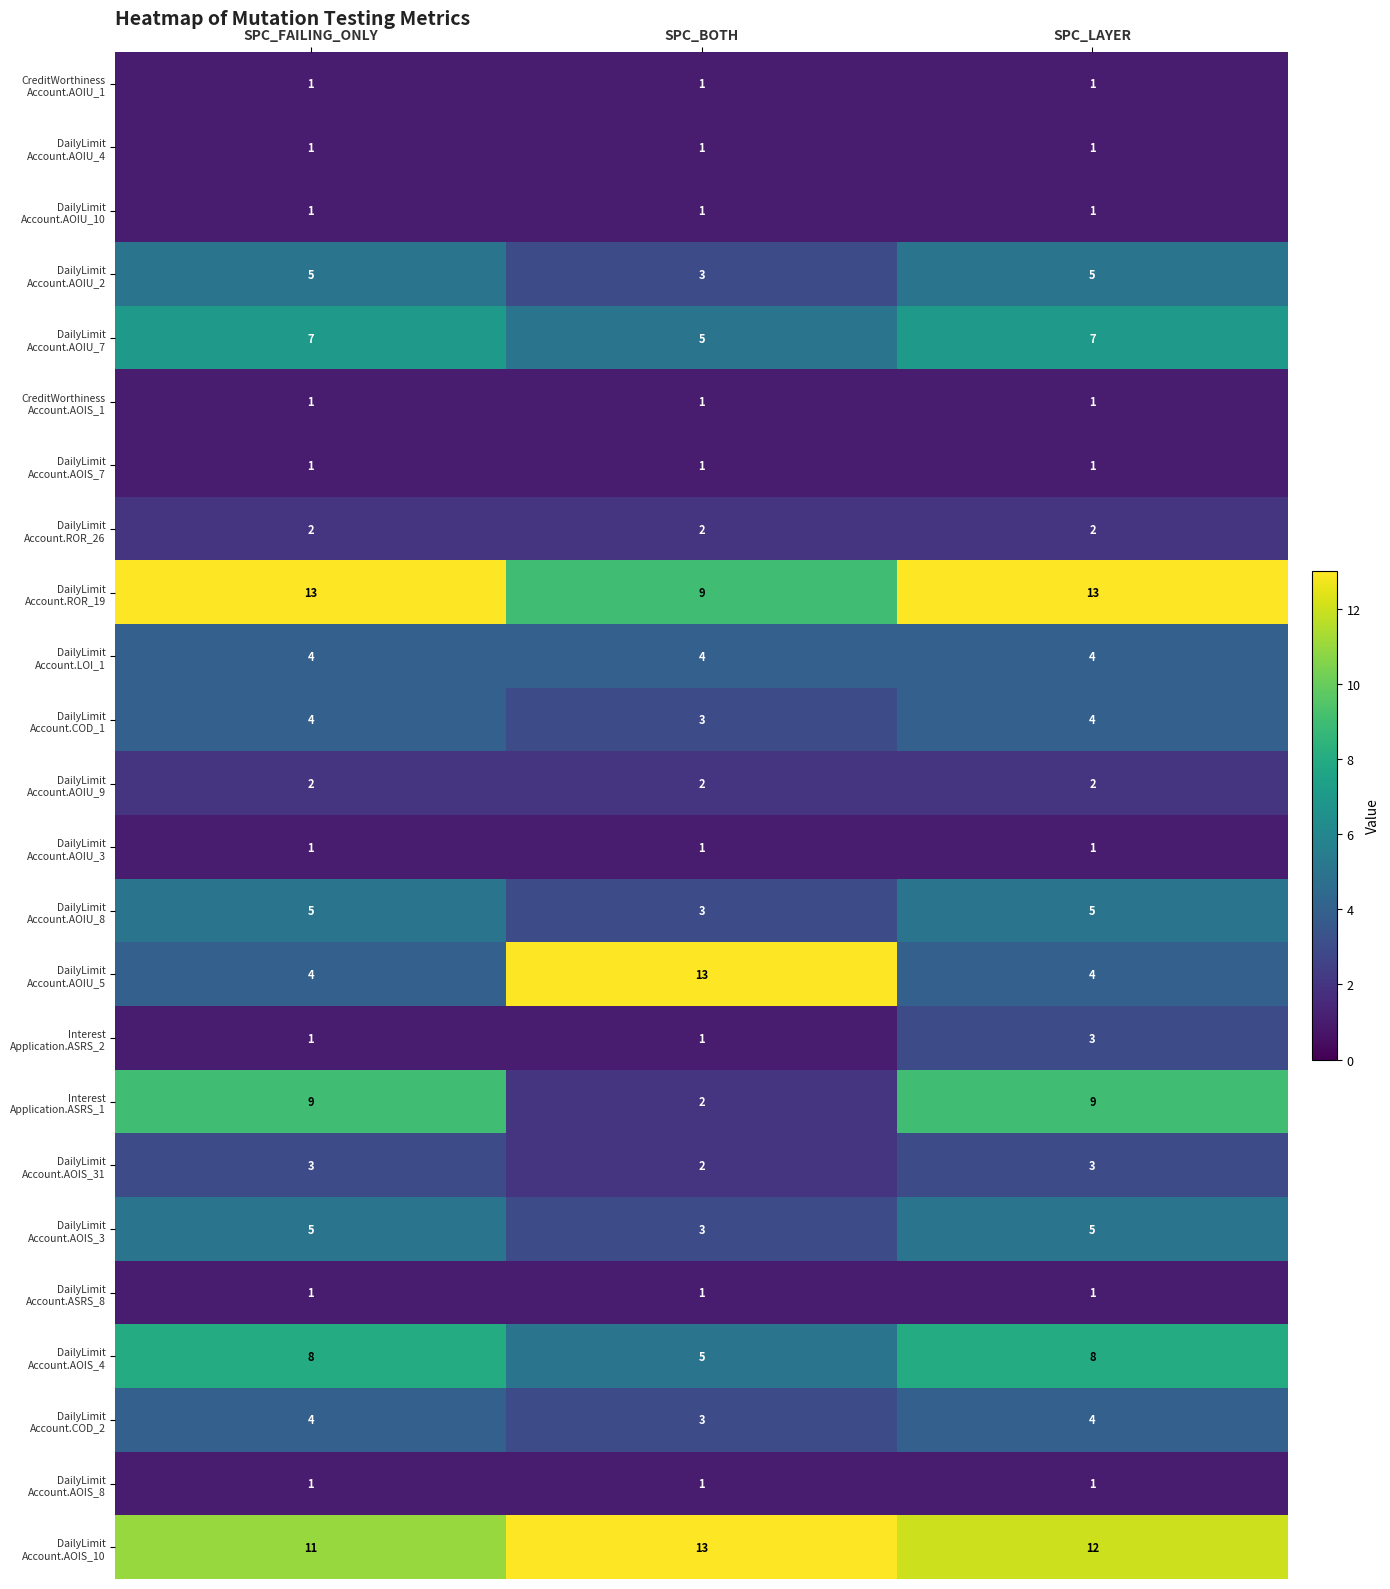

What is the maximum value shown in the chart?

13